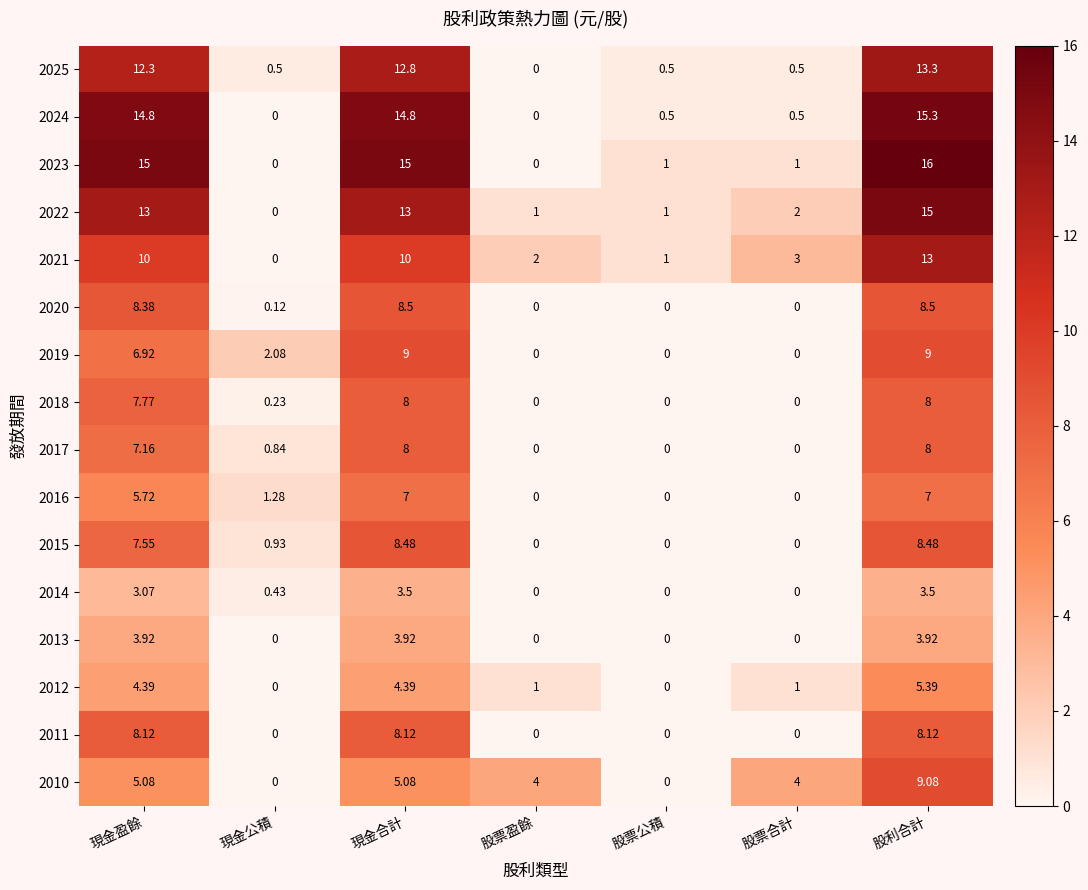

At which label does 2010 reach its peak?

股利合計